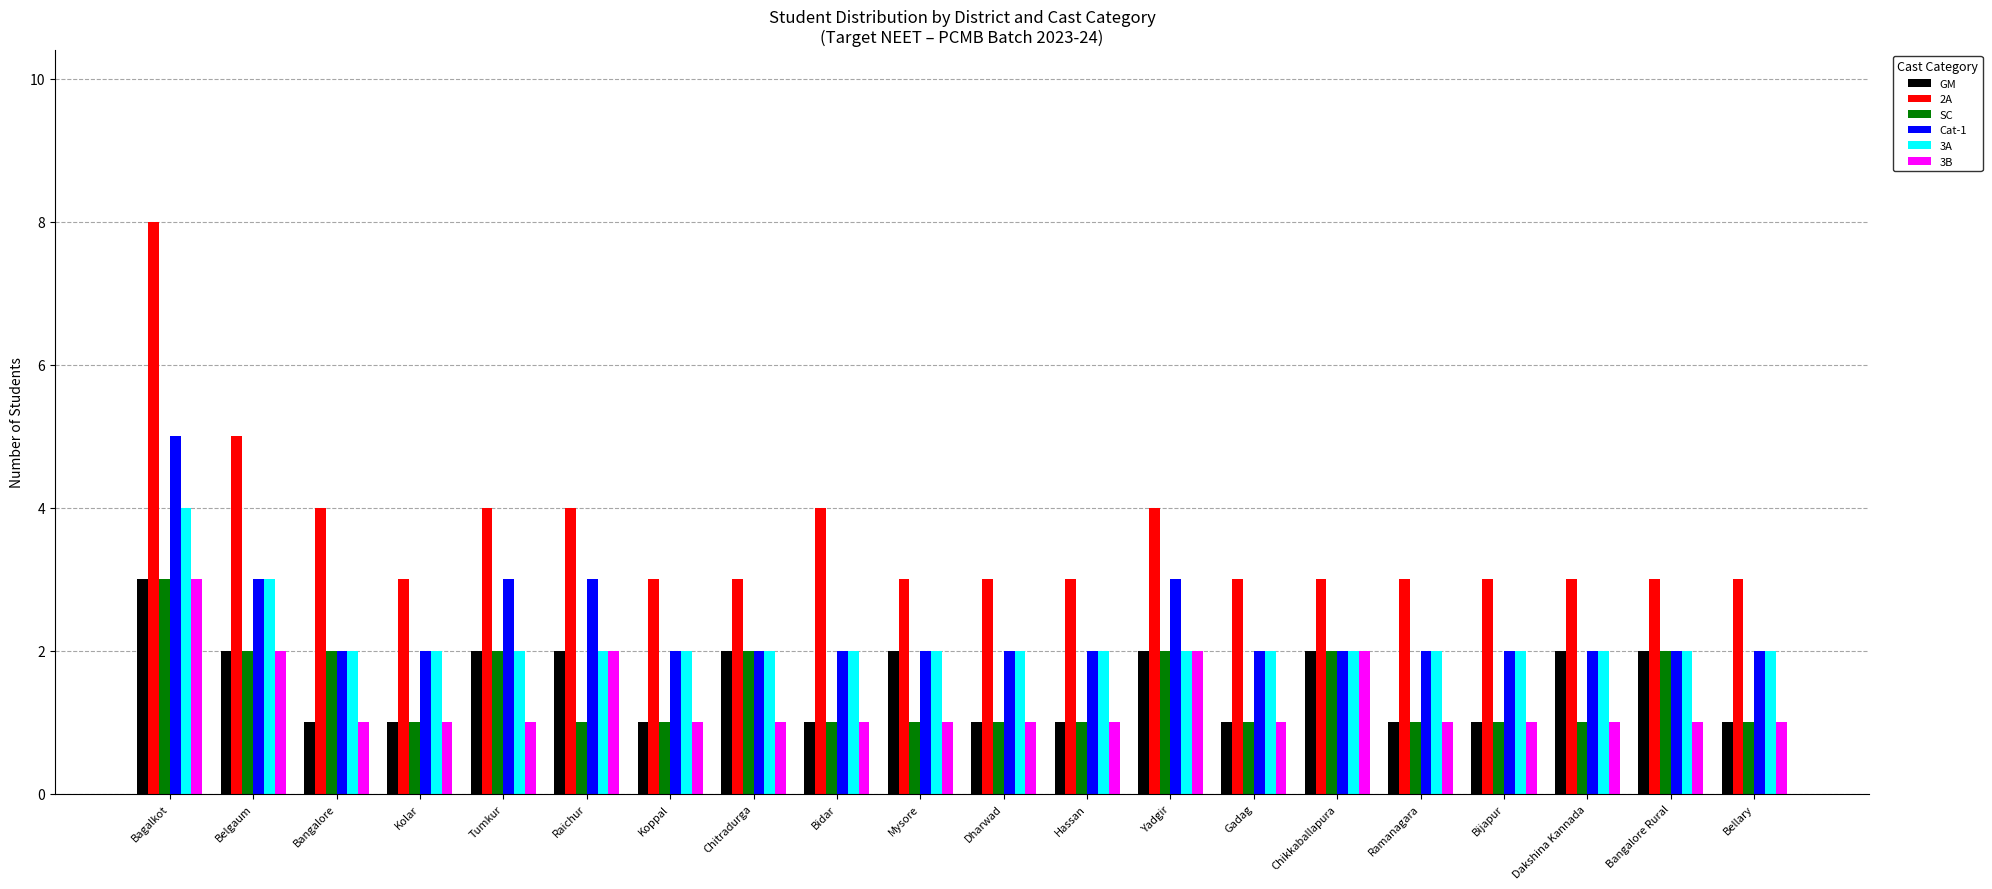

What is the sum of the SC values at Gadag and Dharwad?

2